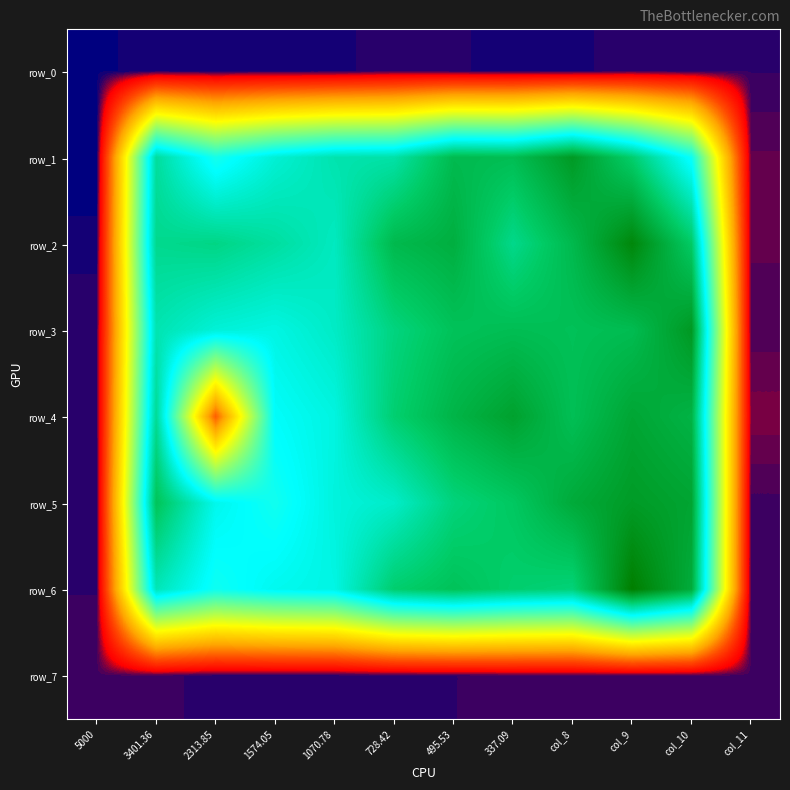

Which category has the highest value in the row_6 series?

col_9